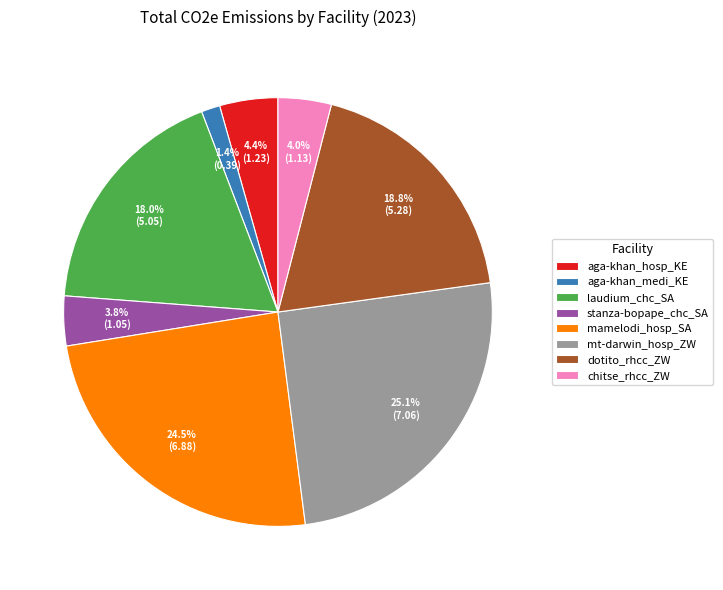

The dotito_rhcc_ZW slice represents 19% of the pie. True or false?

True